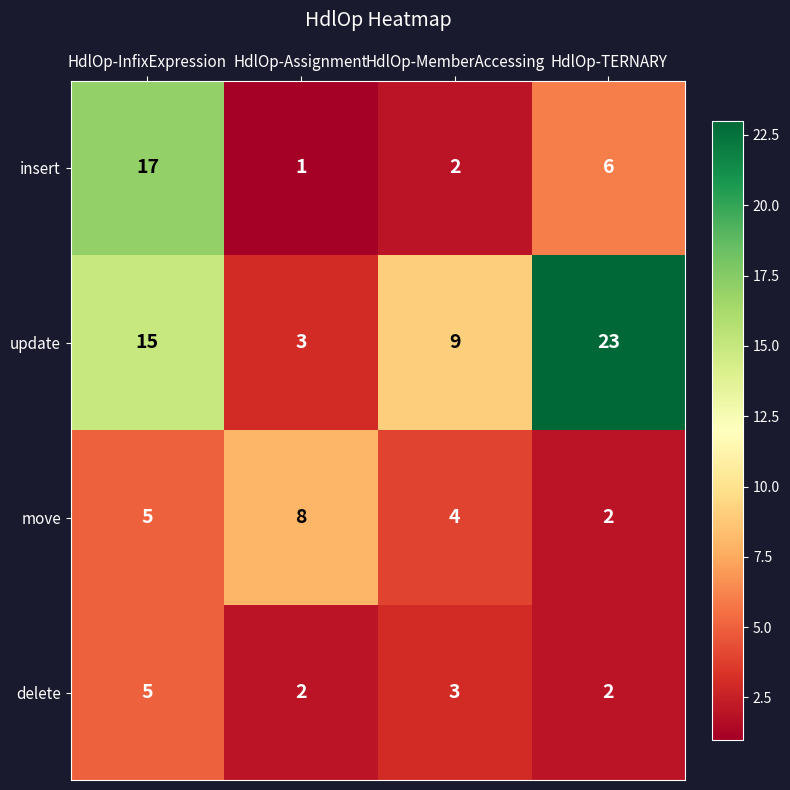

Which series changed the most between HdlOp-InfixExpression and HdlOp-MemberAccessing?

insert